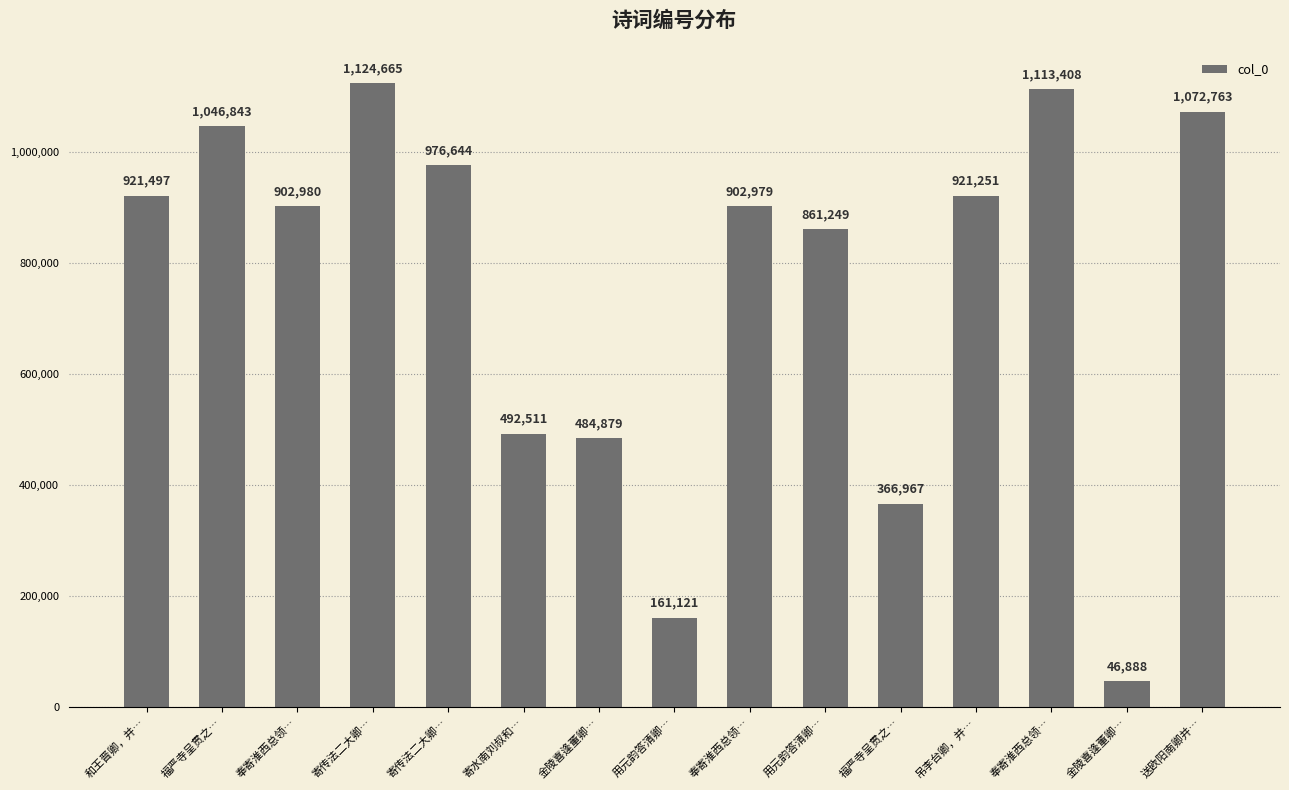

What is the maximum value shown in the chart?

1124665